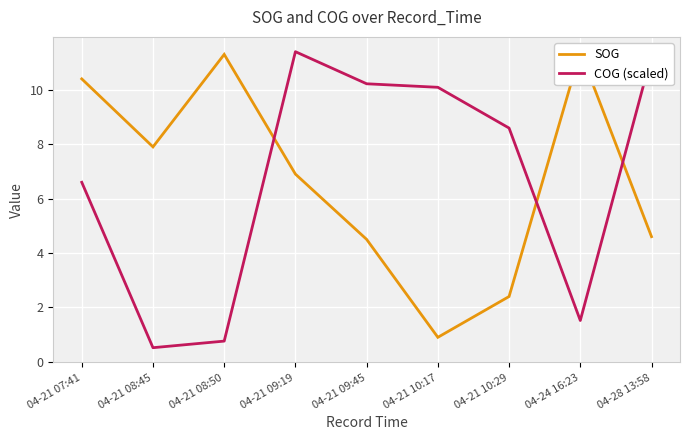

The value of SOG at 04-28 13:58 is 1.3. True or false?

False